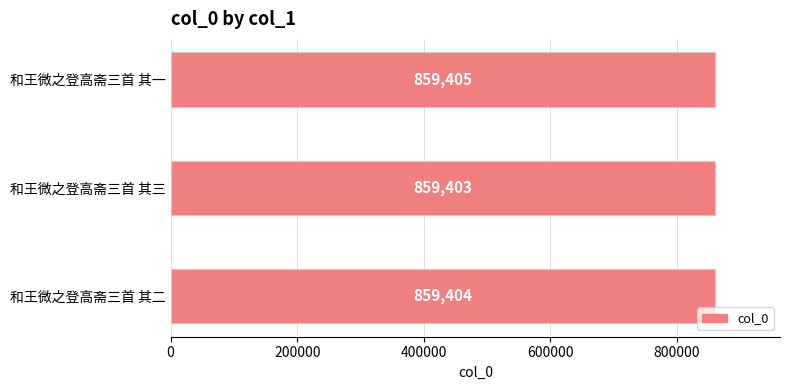

How many values are below 859404?

1